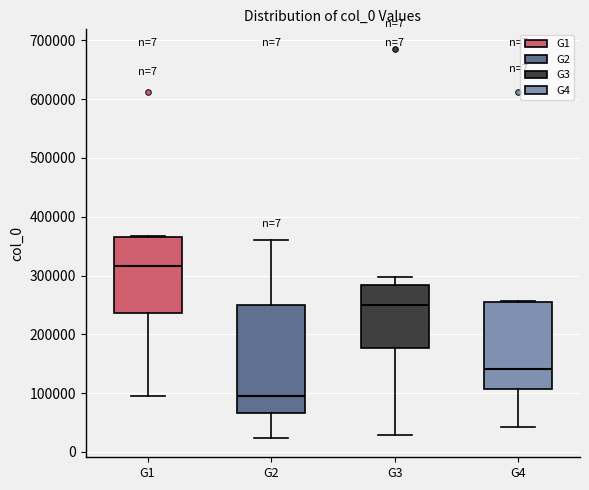

Comparing the boxes themselves (not the whiskers), which one is the tallest?

G2